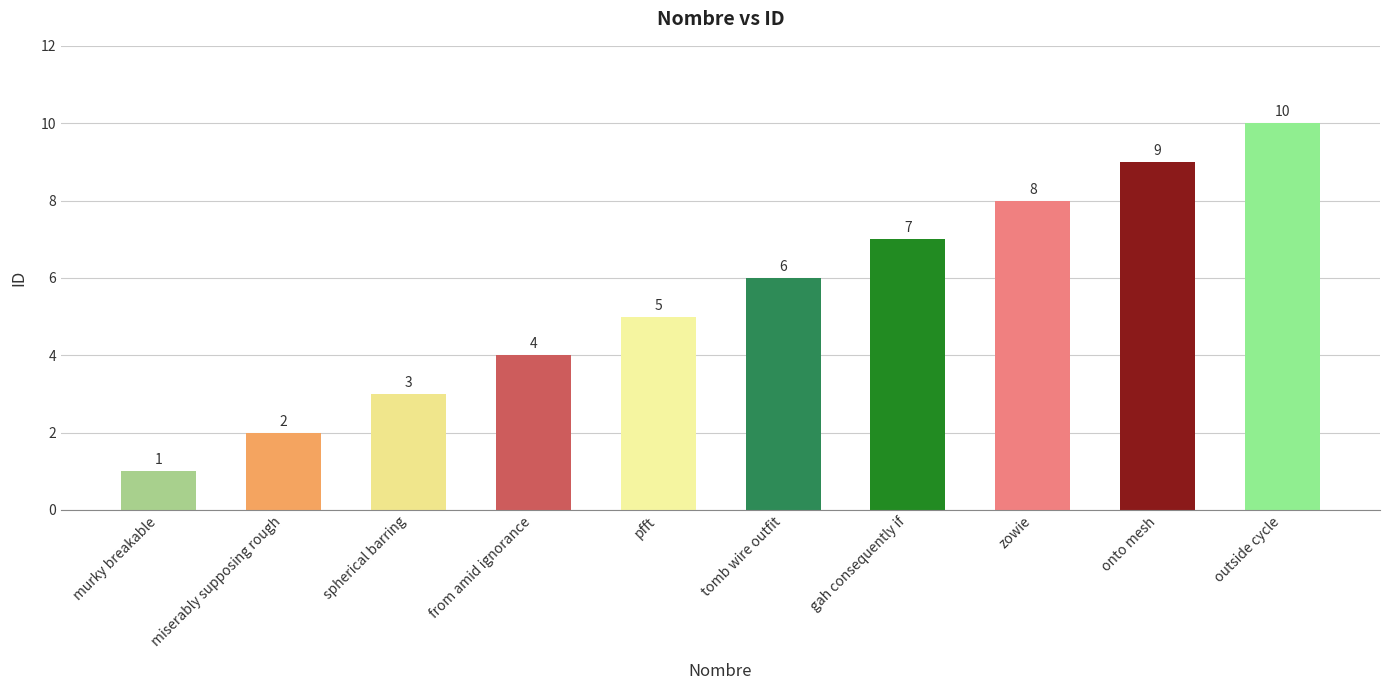

What is the approximate value at gah consequently if?

7